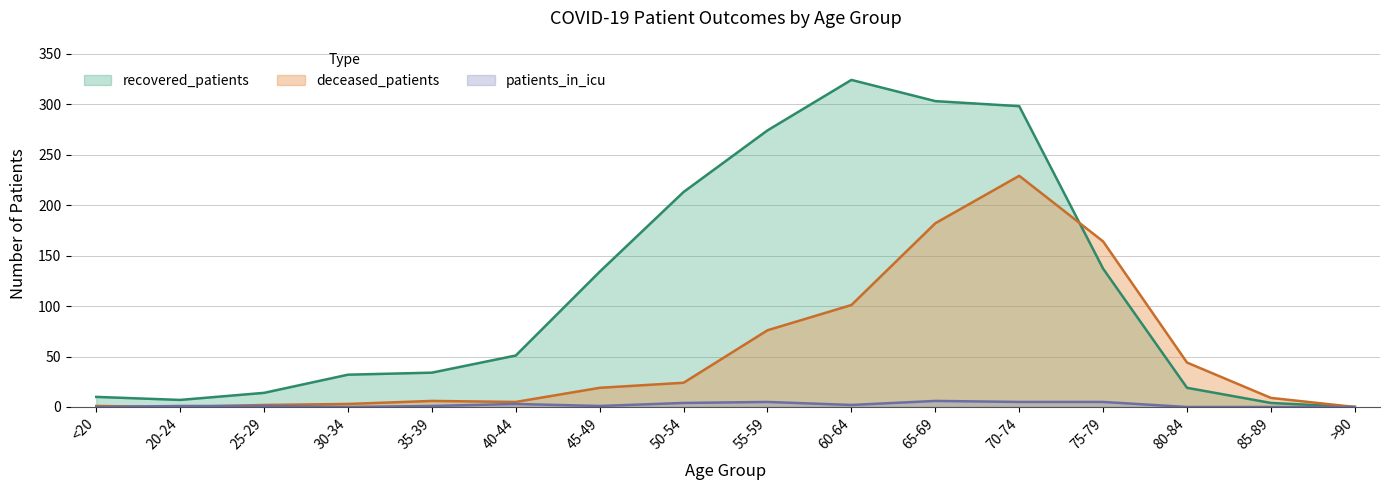

Where is the first local maximum for patients_in_icu?

40-44